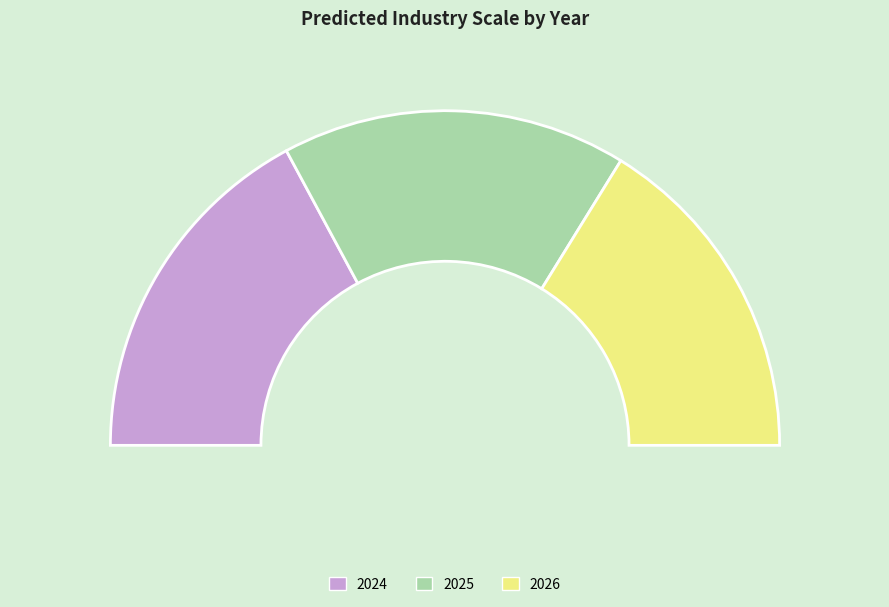

Rank the categories by value from highest to lowest.

2024, 2025, 2026